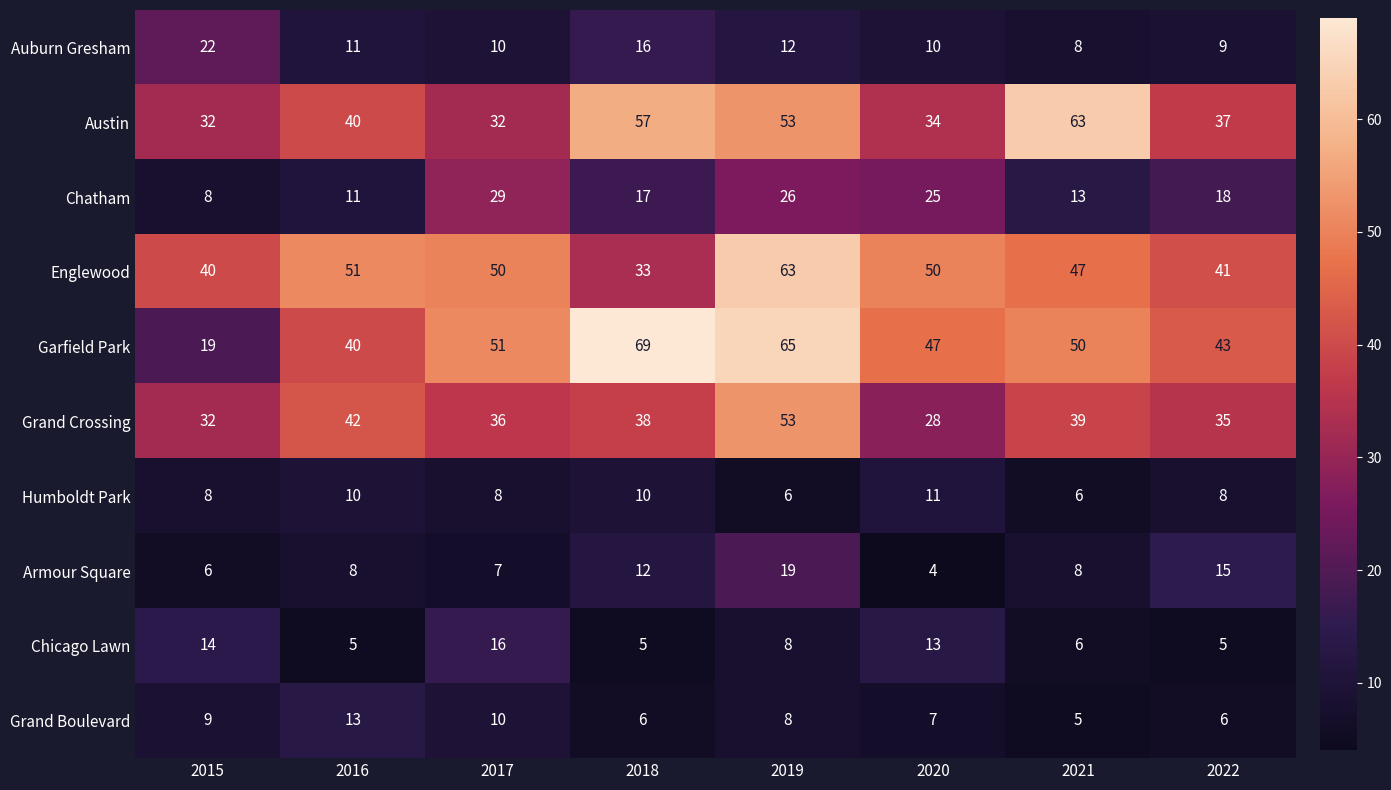

What is the difference between the second highest and minimum values in the Humboldt Park series?

4